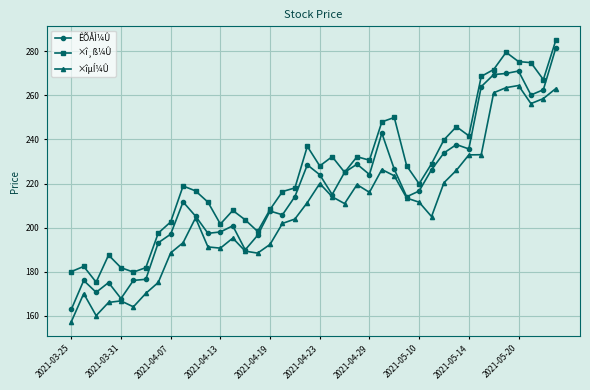

What is the value of the ×îµÍ¼Û point at the 1st from the left?

157.2